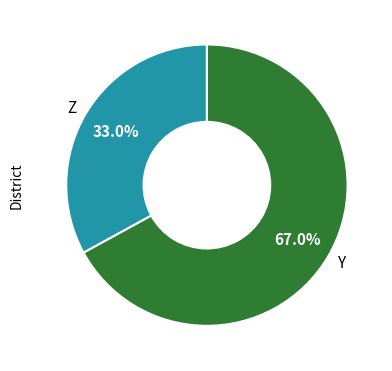

Which slice is the largest?

Y